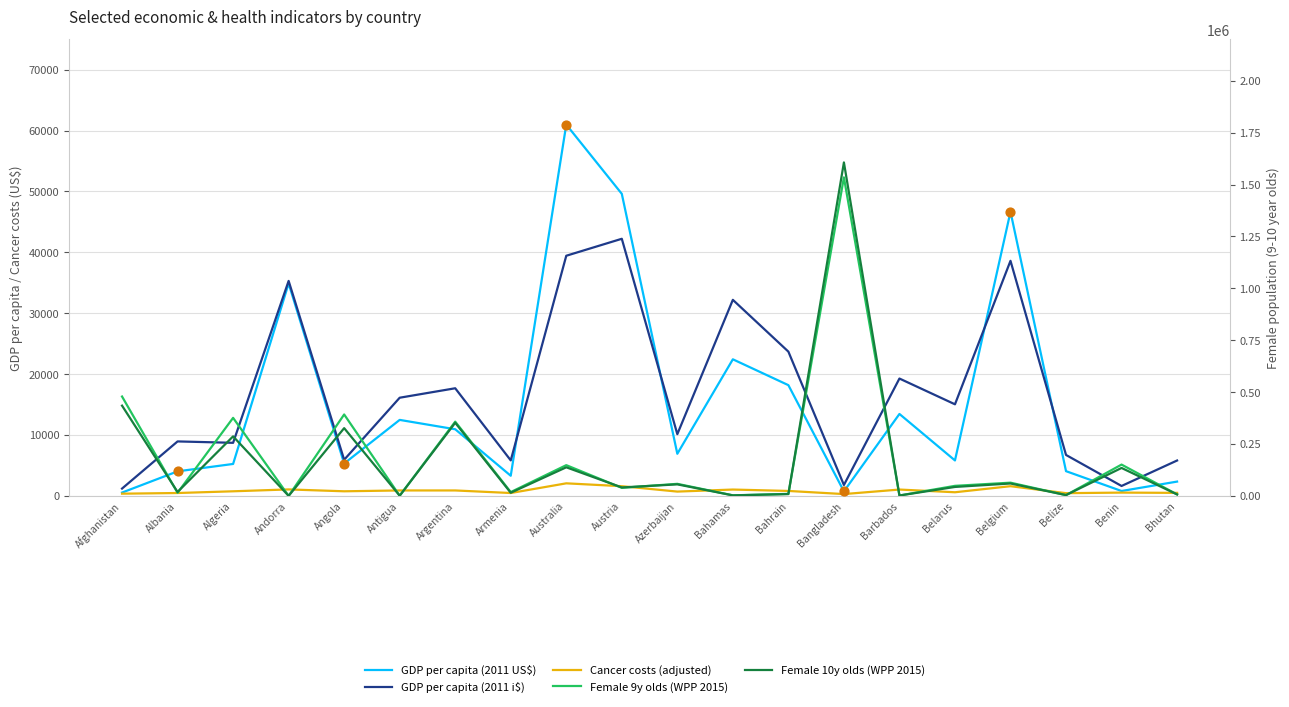

What are all the series names shown in the legend?

GDP per capita (2011 US$), GDP per capita (2011 i$), Cancer costs (adjusted), Female 9y olds (WPP 2015), Female 10y olds (WPP 2015)